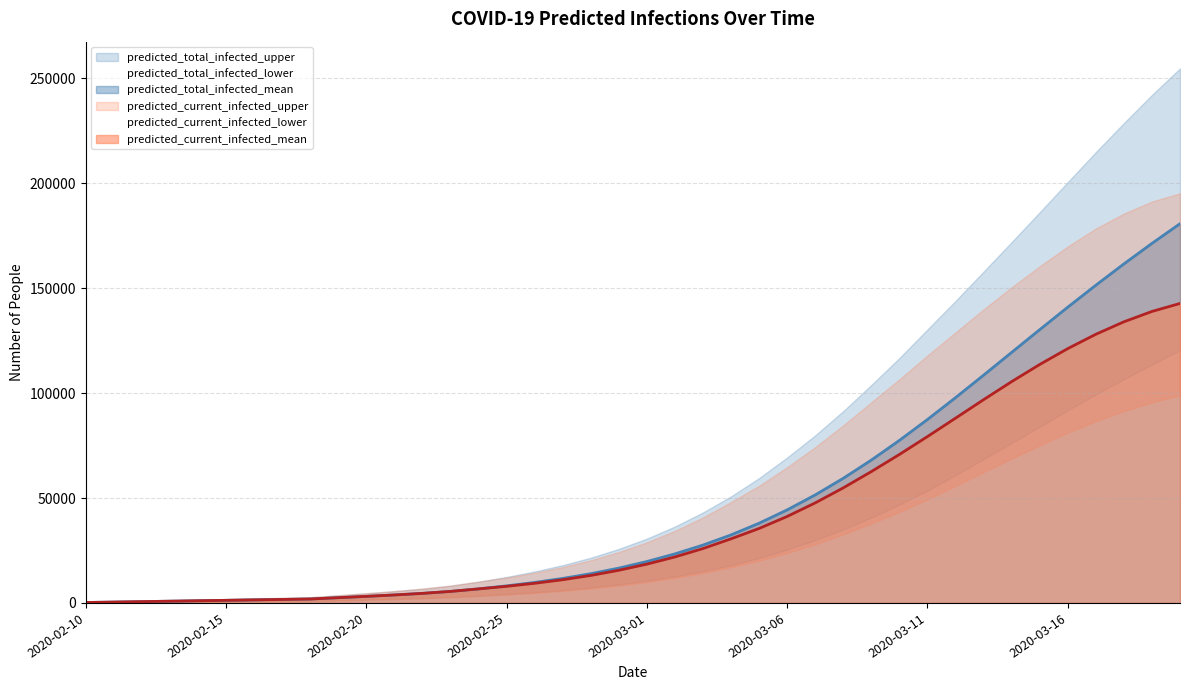

What is the sum of the predicted_current_infected_lower values at 2020-03-02 and 2020-03-05?

32164